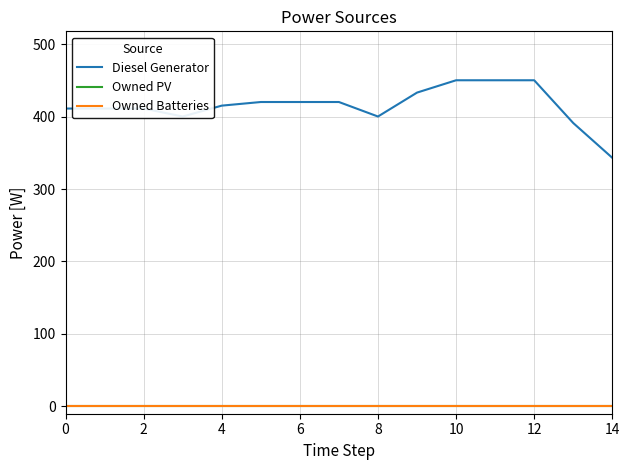

Is this an area chart (filled region under the line)?

No